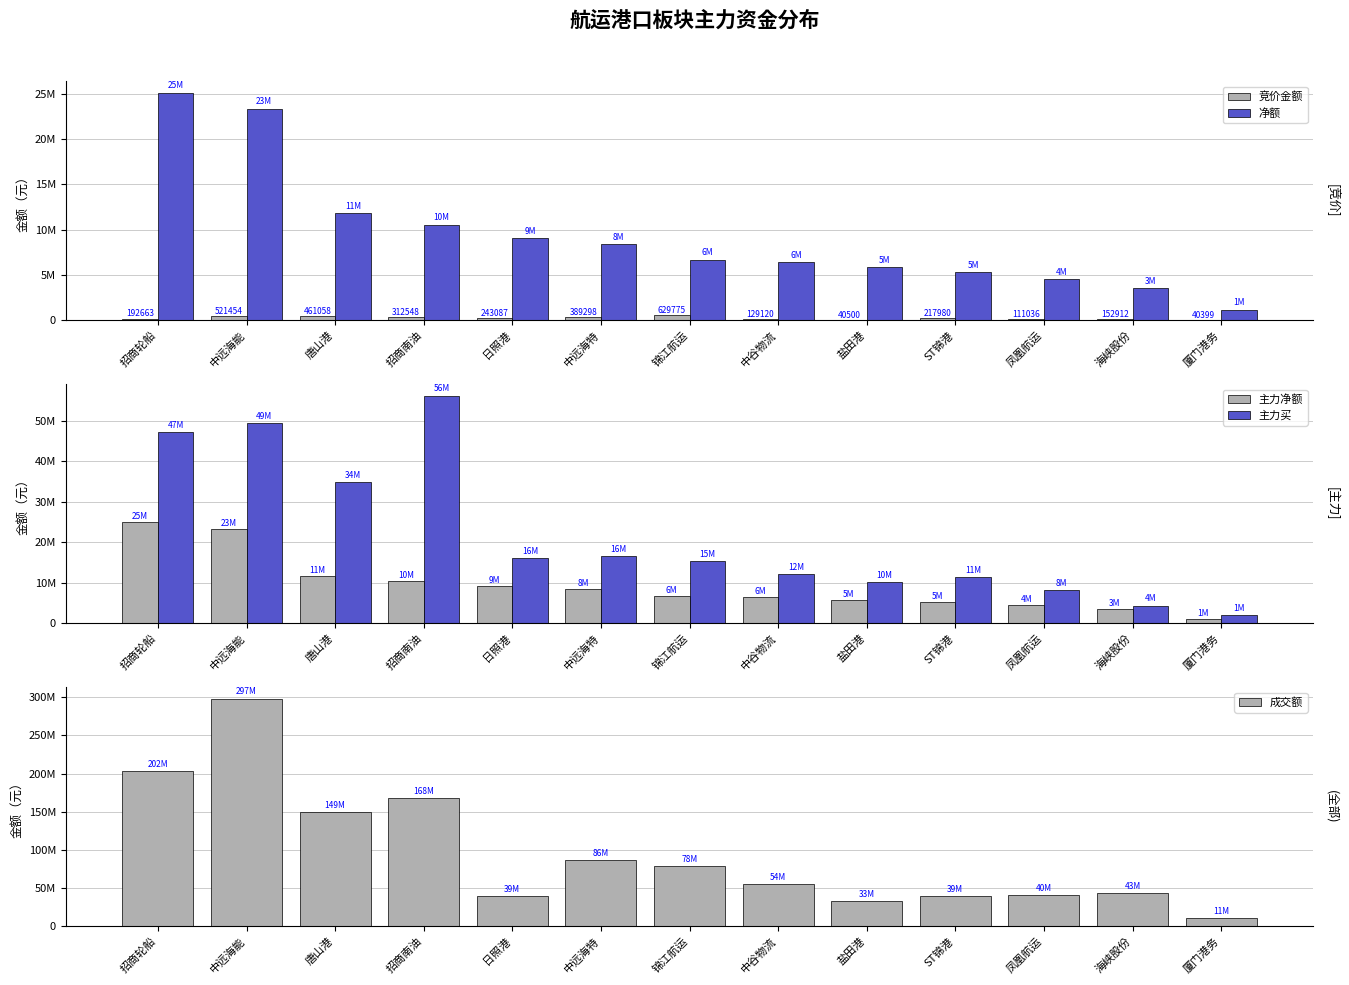

Which series has the largest range (max minus min)?

成交额